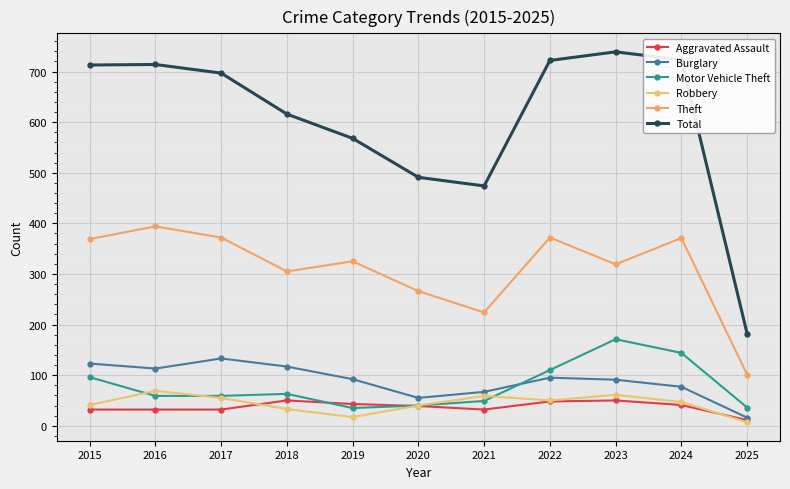

How many distinct data groups are displayed?

6